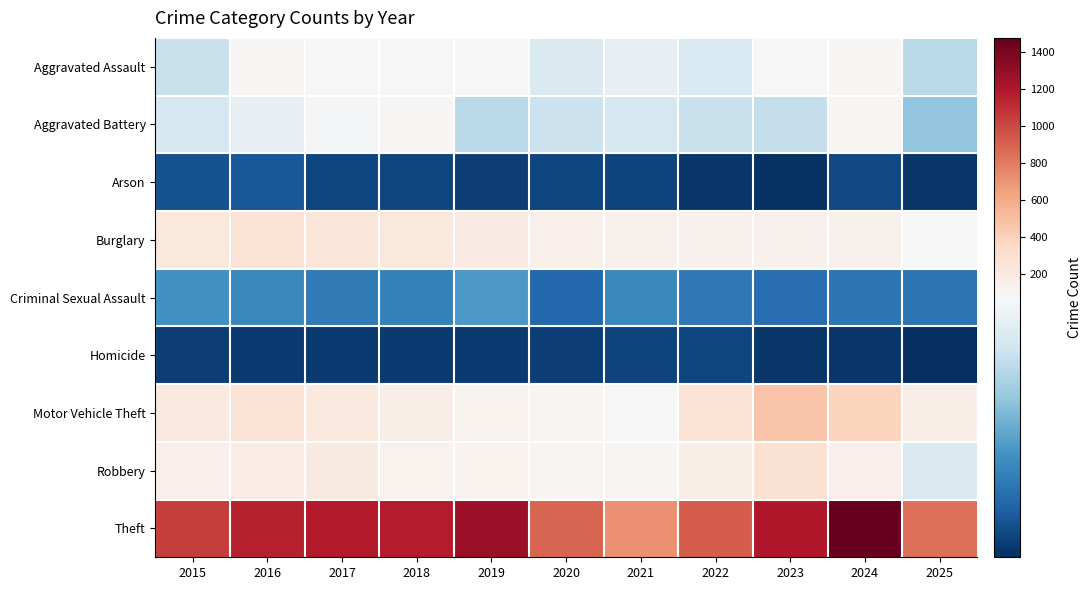

At how many categories does at least one series exceed 885?

8